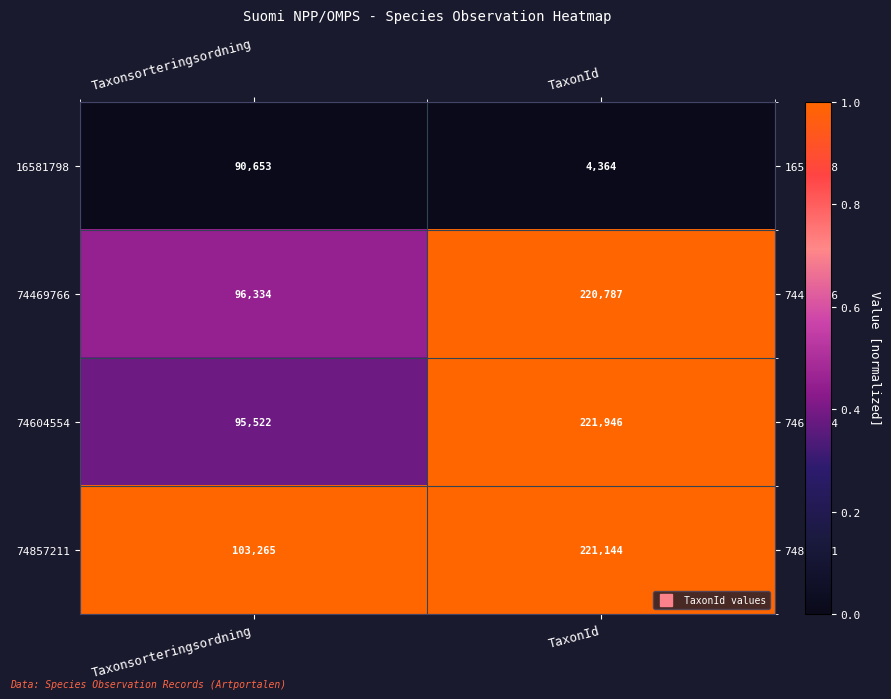

Which series has the largest range (max minus min)?

74604554